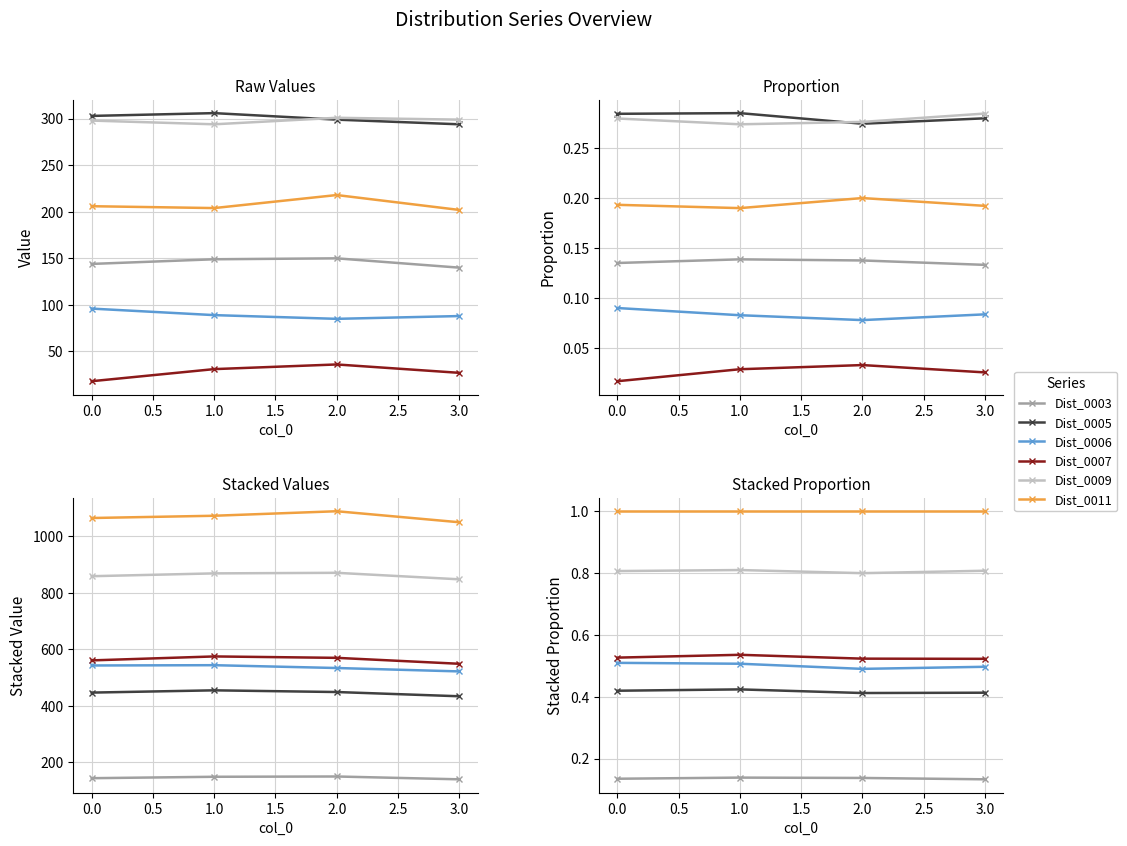

Which series has the largest total across all categories?

Dist_0011